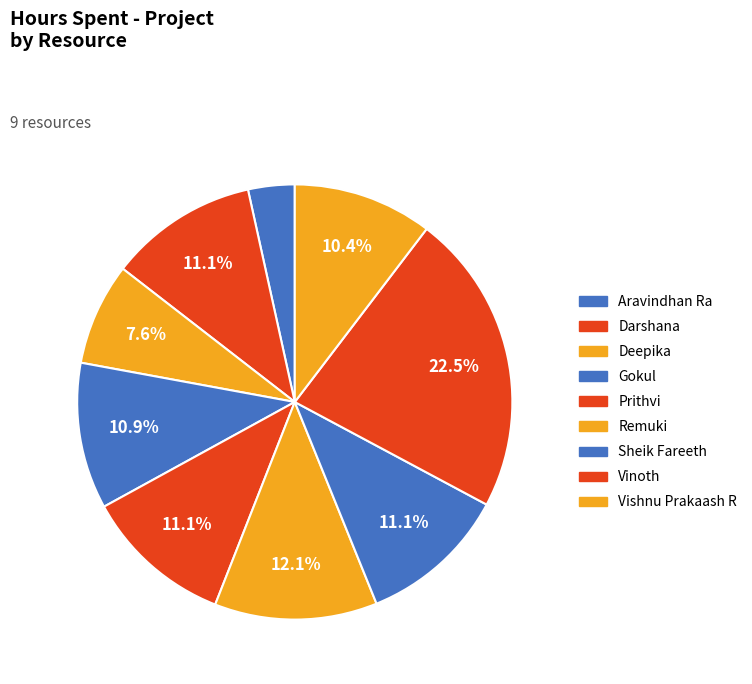

Between Deepika and Darshana, which is larger?

Darshana